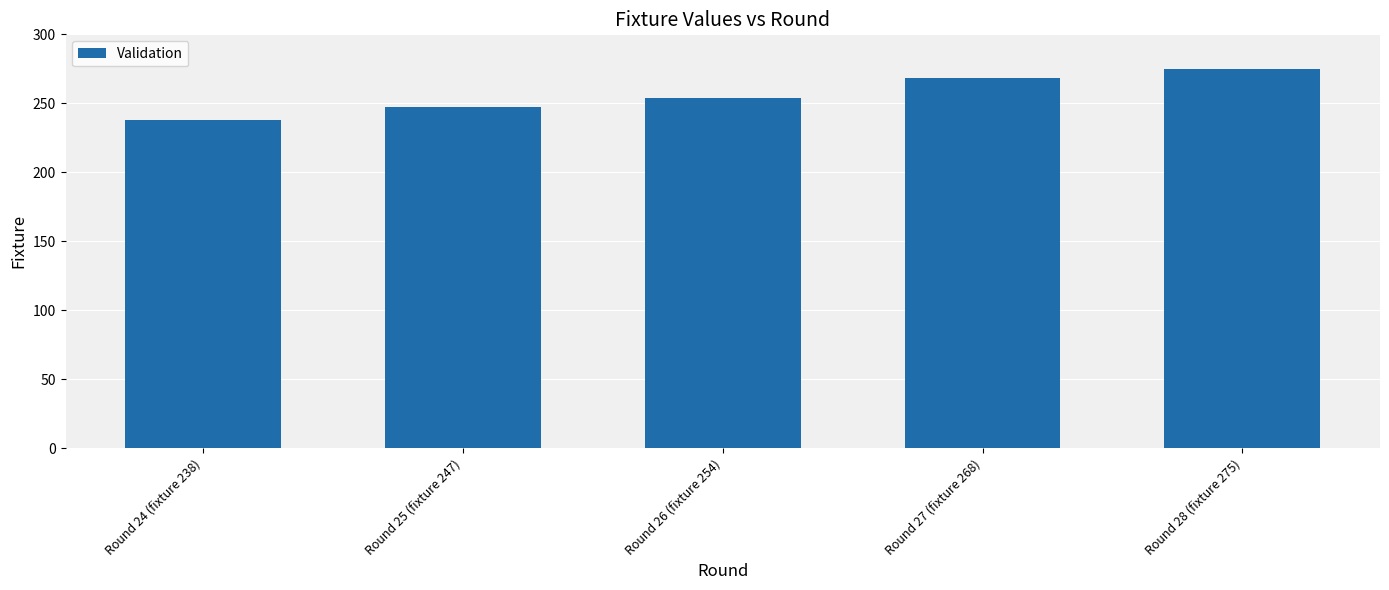

Which category has the highest value across all series?

Round 28 (fixture 275)